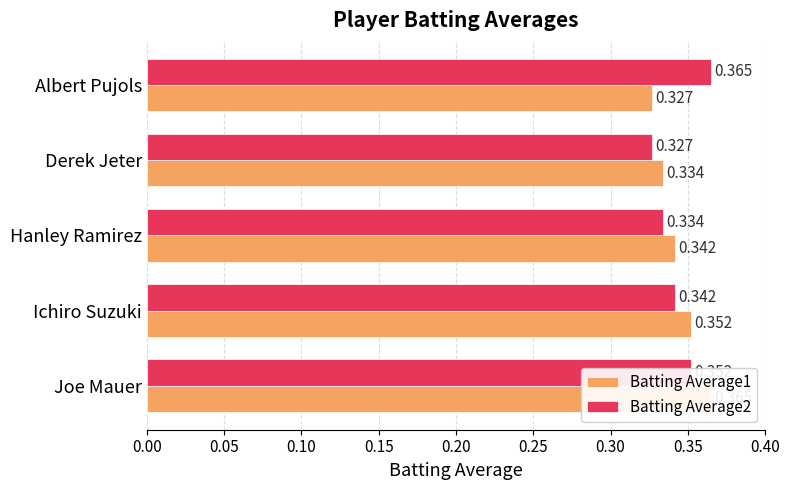

Is the value of Batting Average1 at Hanley Ramirez greater than the value of Batting Average2 at Albert Pujols?

No